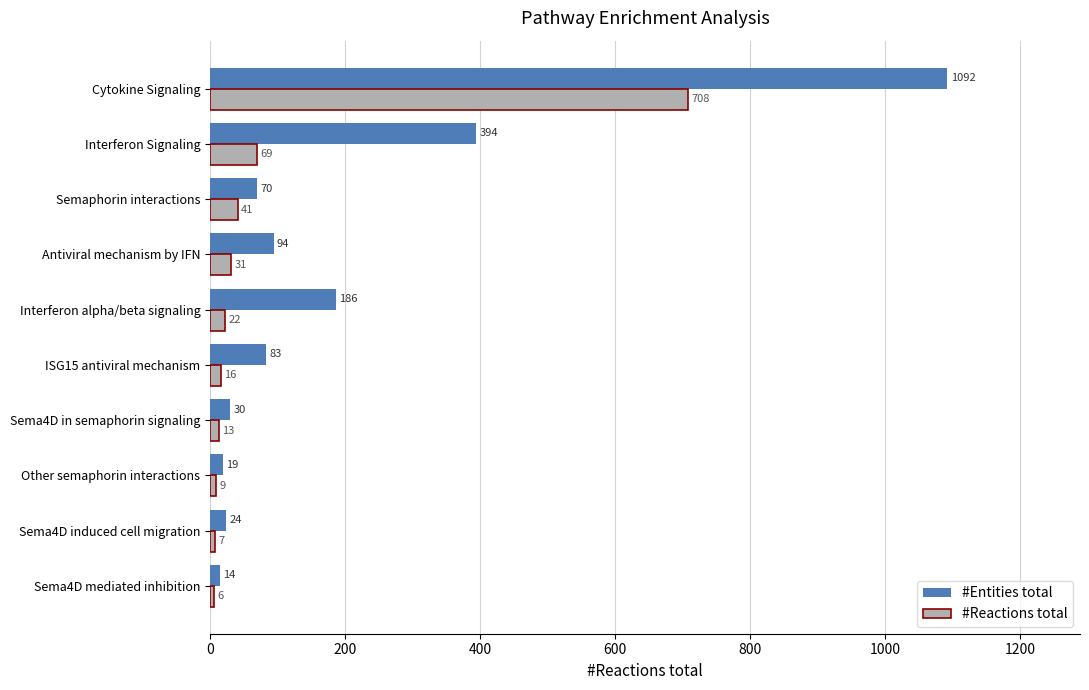

What is the spread (max minus min) of values at Interferon alpha/beta signaling?

164